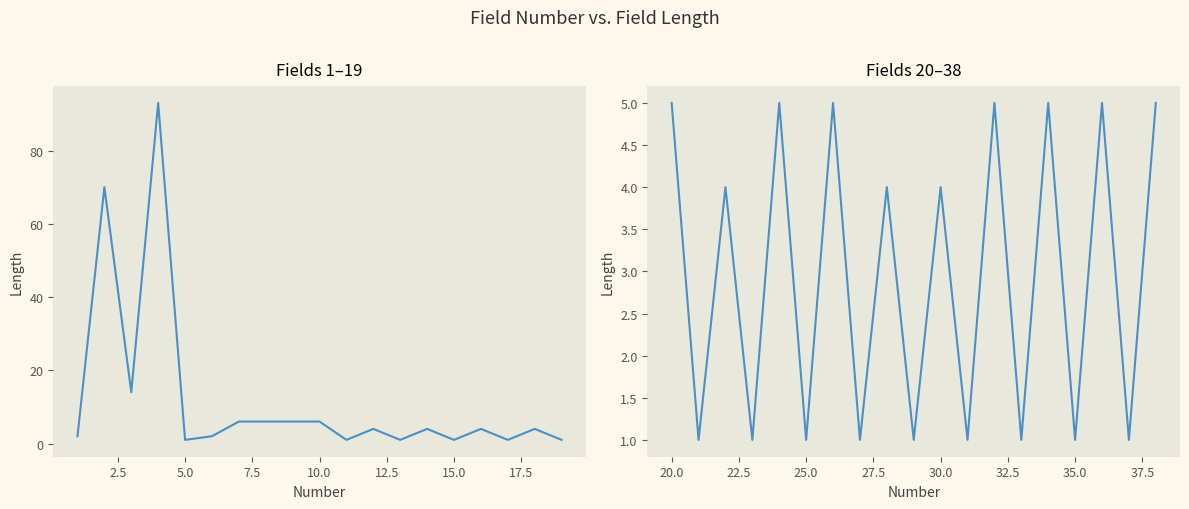

How many lines are shown in the chart?

1